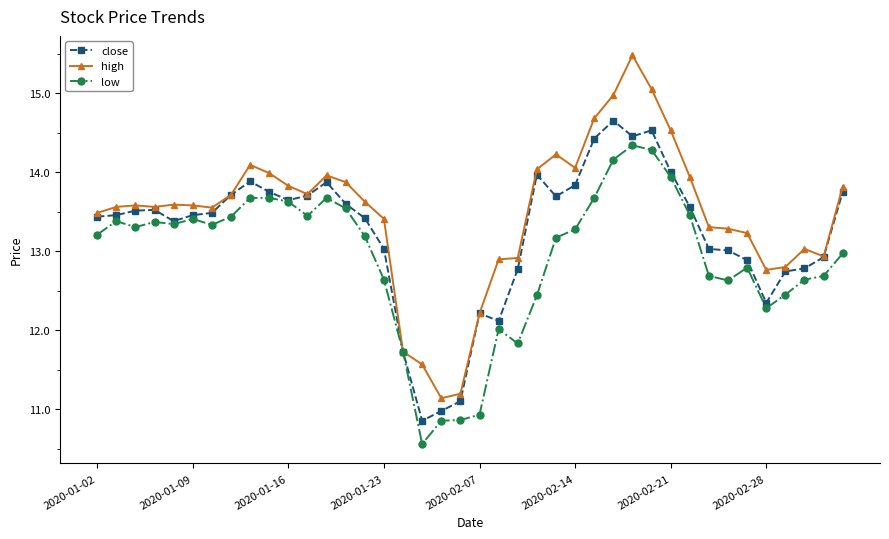

What is the maximum value for low?

14.3